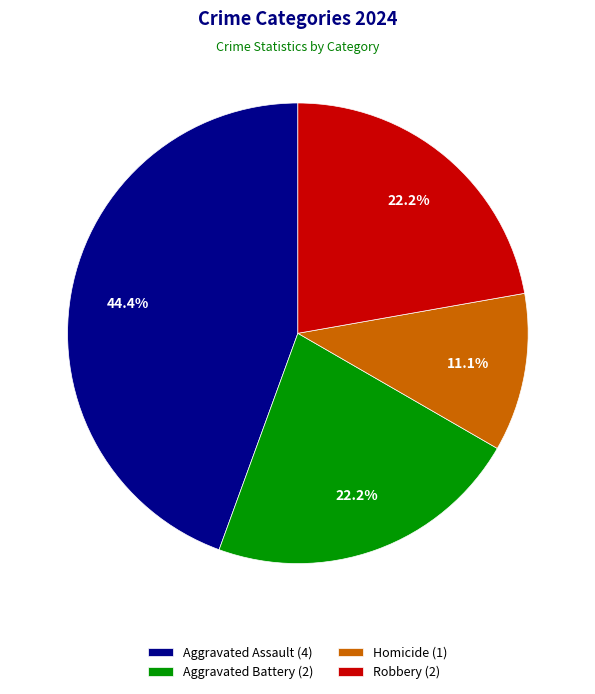

The Aggravated Battery slice represents 10% of the pie. True or false?

False